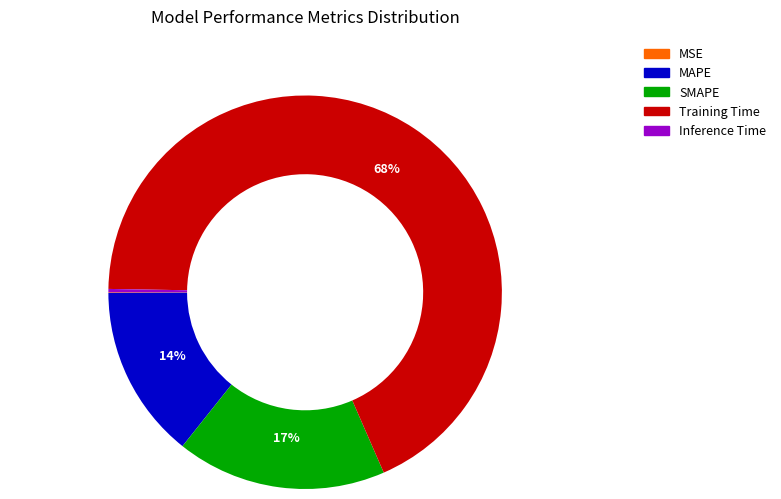

Is the sum of MAPE and Training Time greater than half?

Yes